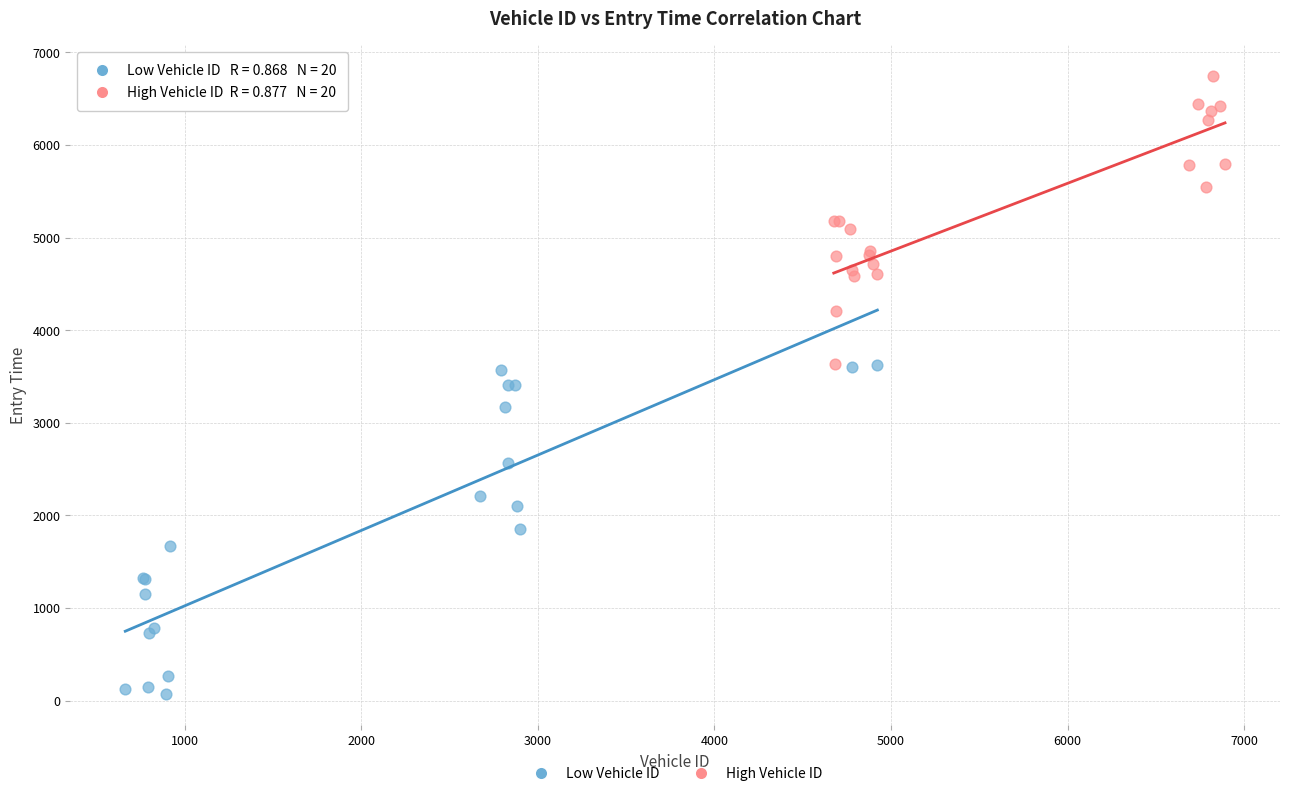

Which series has the largest Y range (max minus min)?

Low Vehicle ID